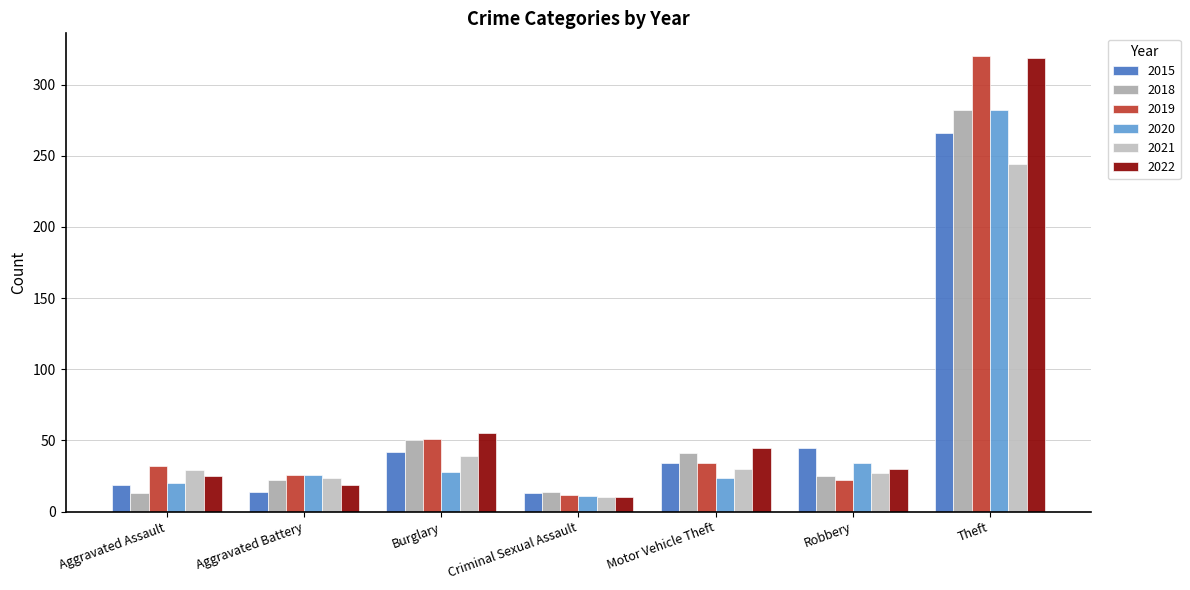

How many distinct data groups are displayed?

6